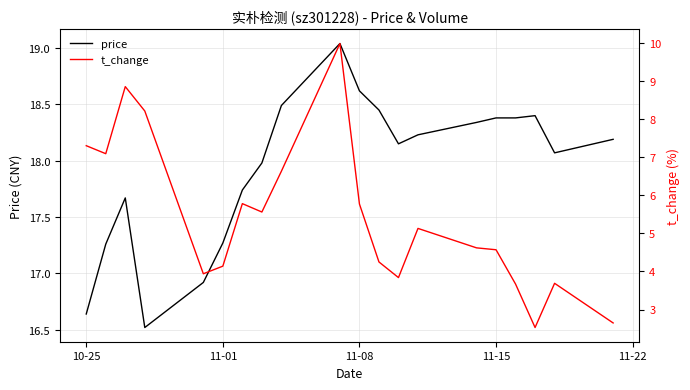

Reading left to right, list all the values displayed in this chart.

price: 16.6	17.3	17.7	16.5	16.9	17.3	17.7	18.0	18.5	19.0	18.6	18.4	18.1	18.2	18.3	18.4	18.4	18.4	18.1	18.2
t_change: 7.3	7.1	8.8	8.2	3.9	4.1	5.8	5.6	6.6	10.0	5.8	4.2	3.8	5.1	4.6	4.6	3.7	2.5	3.7	2.6